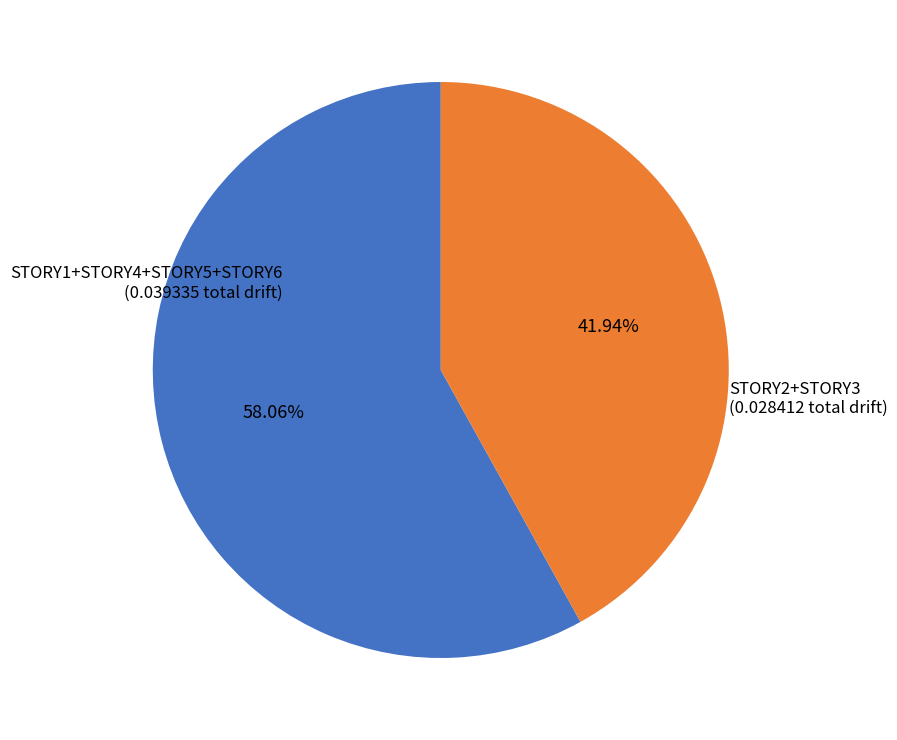

Is there a majority slice in this chart?

Yes